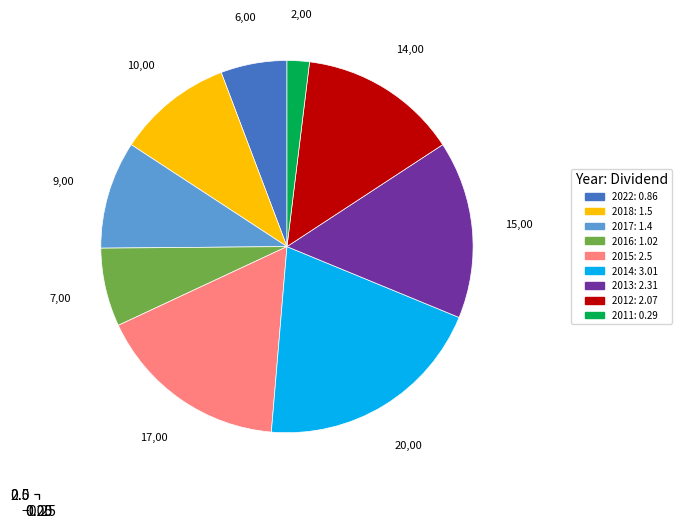

Is the sum of 2013 and 2012 greater than half?

No